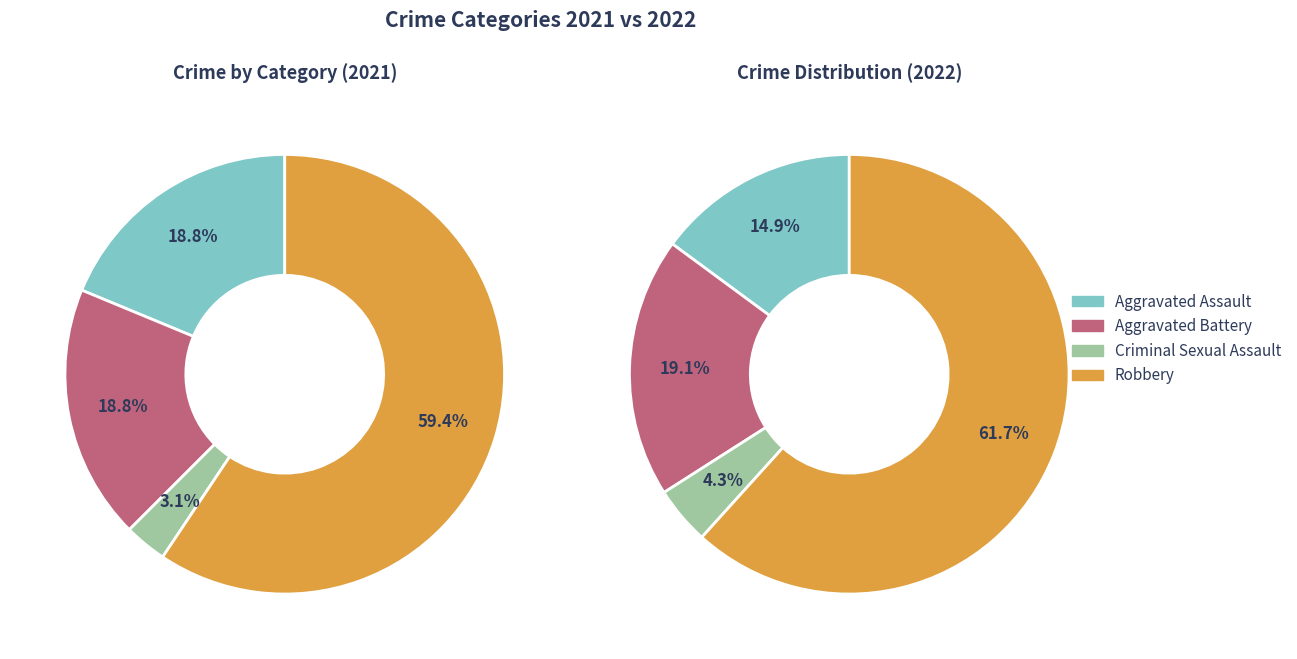

The Aggravated Battery slice represents 31% of the pie. True or false?

False